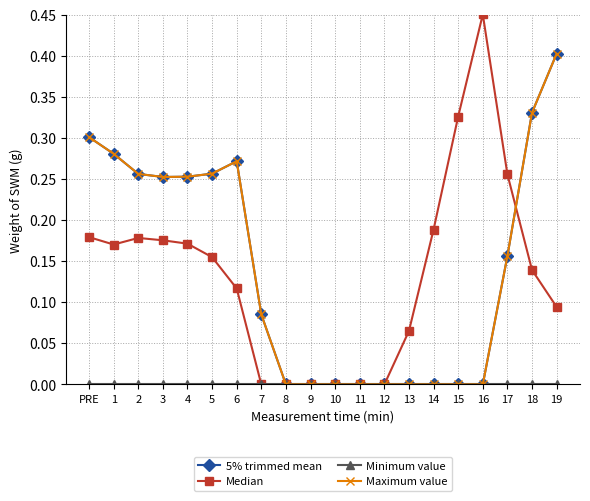

Is the value of 5% trimmed mean at 19 greater than the value of Median at 14?

Yes